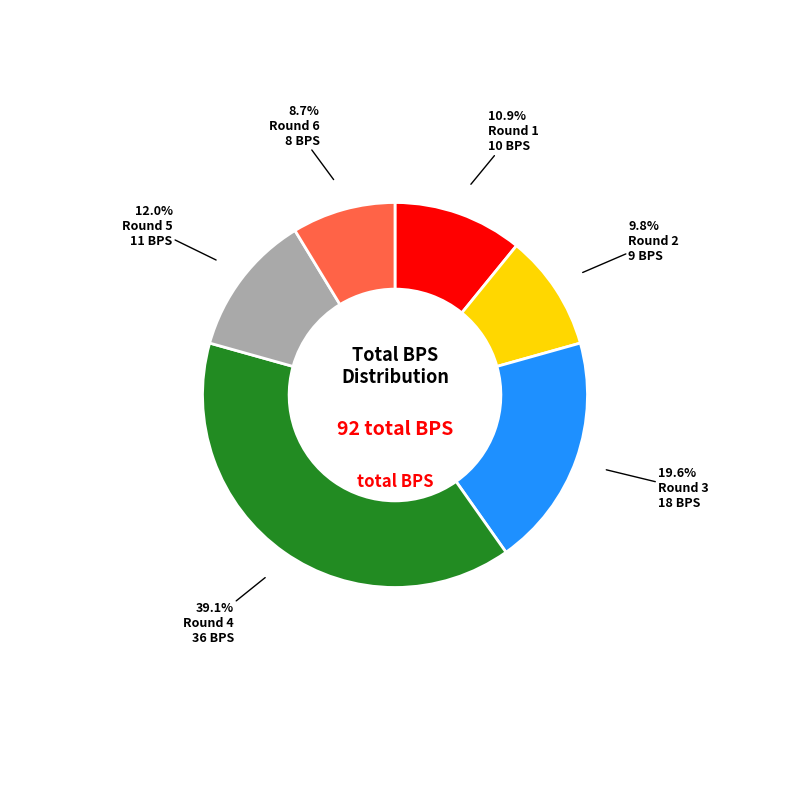

Is there any slice that represents more than half of the pie?

No